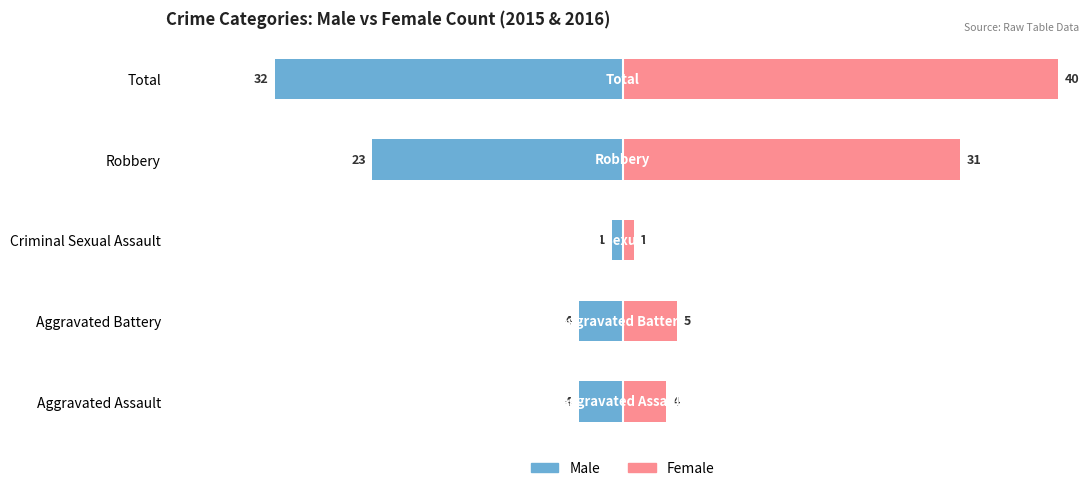

How many series are shown in this chart?

2